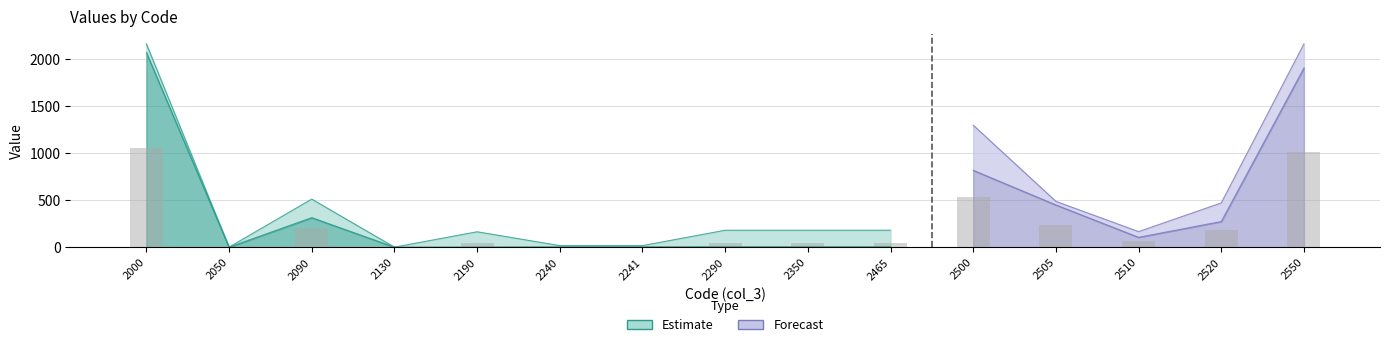

Reading left to right, list all the values displayed in this chart.

col_4: 2000=2159.5	2050=-1846.0	2090=313.5	2130=-312.2	2190=1.3	2240=3.3	2241=3.3	2290=4.6	2350=4.6	2465=4.6	2500=1295.4	2505=486.2	2510=104.4	2520=272.2	2550=2158.2
col_5: 2000=2066.0	2050=-1555.8	2090=510.2	2130=-305.6	2190=163.3	2240=16.4	2241=16.4	2290=179.7	2350=179.7	2465=179.7	2500=815.8	2505=448.3	2510=165.1	2520=469.6	2550=1902.7